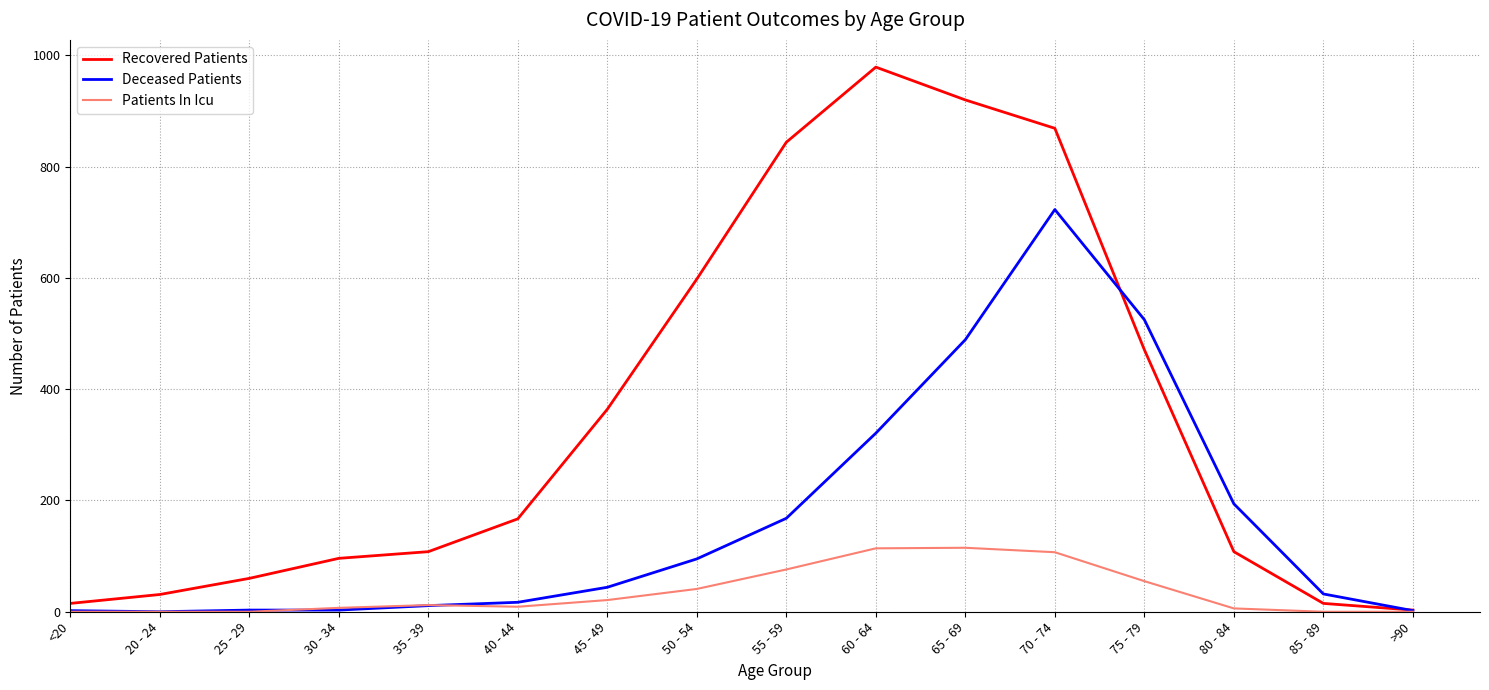

What is the greatest value displayed?

979